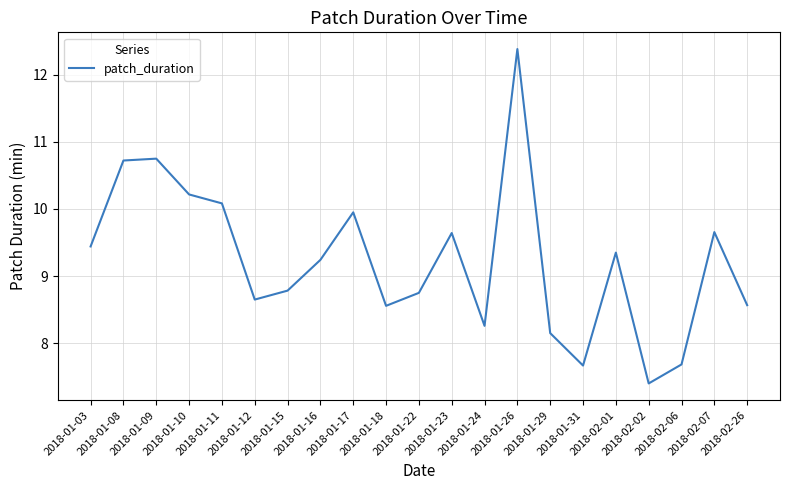

What is the greatest value displayed?

12.4